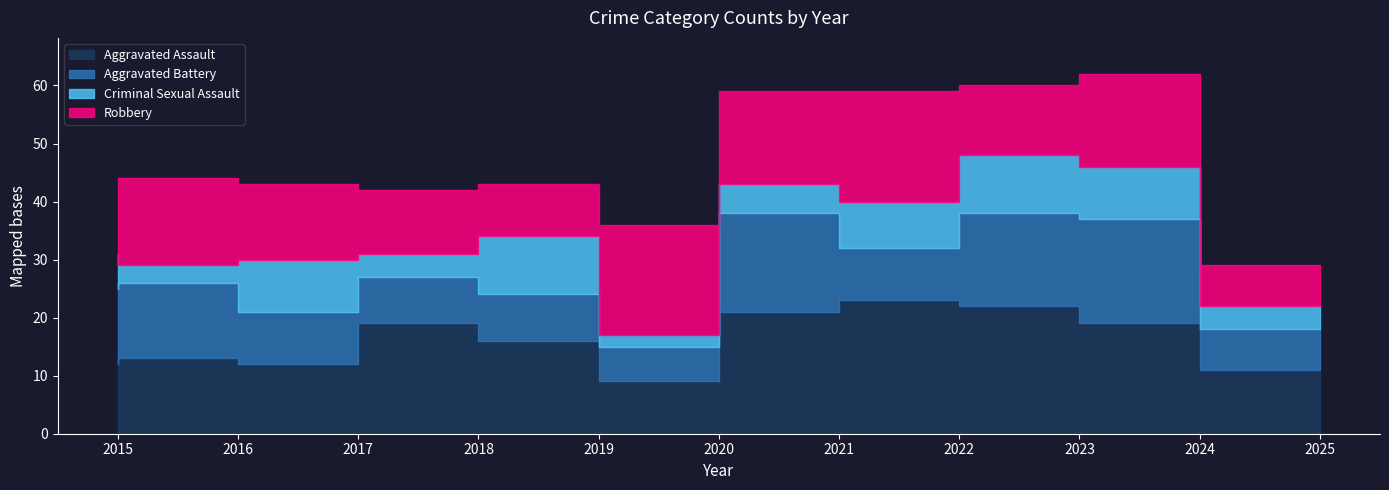

Which series ends up on top after the final intersection of Robbery and Aggravated Battery?

Aggravated Battery